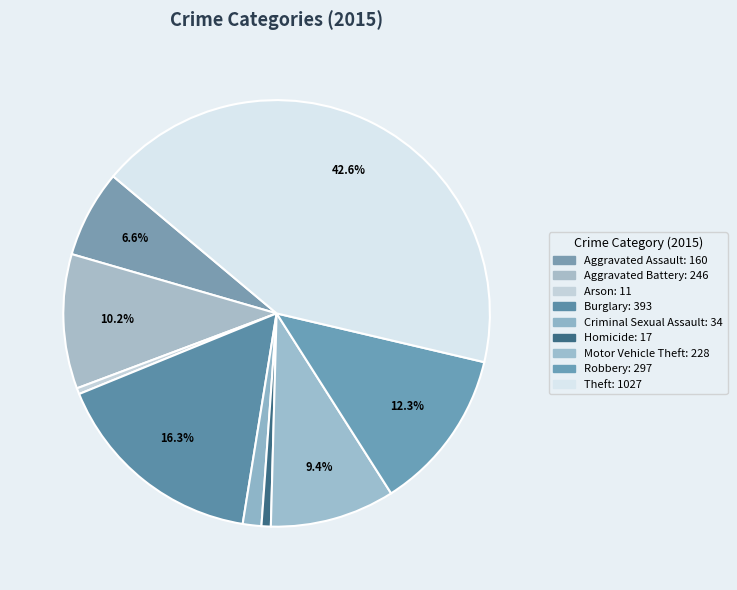

Do Motor Vehicle Theft and Criminal Sexual Assault together represent more than half of the pie?

No